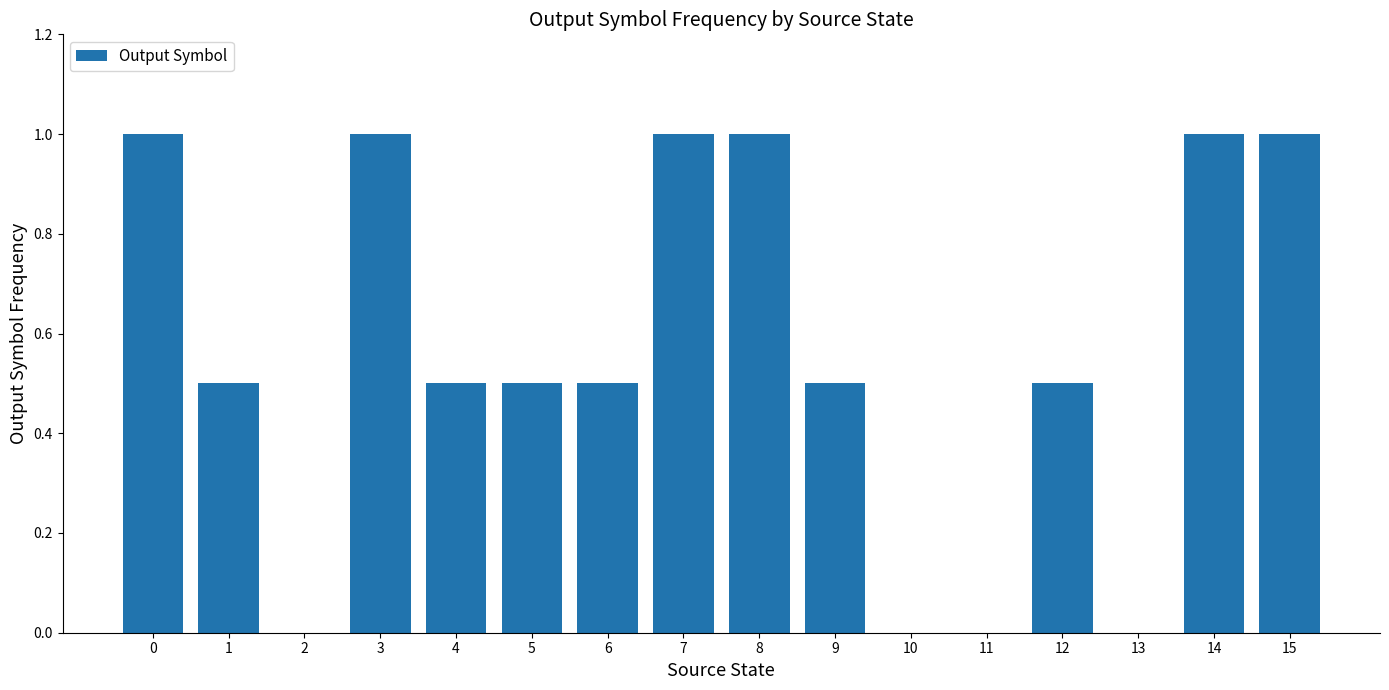

Reading left to right, list all the values displayed in this chart.

1.0	0.5	0.0	1.0	0.5	0.5	0.5	1.0	1.0	0.5	0.0	0.0	0.5	0.0	1.0	1.0